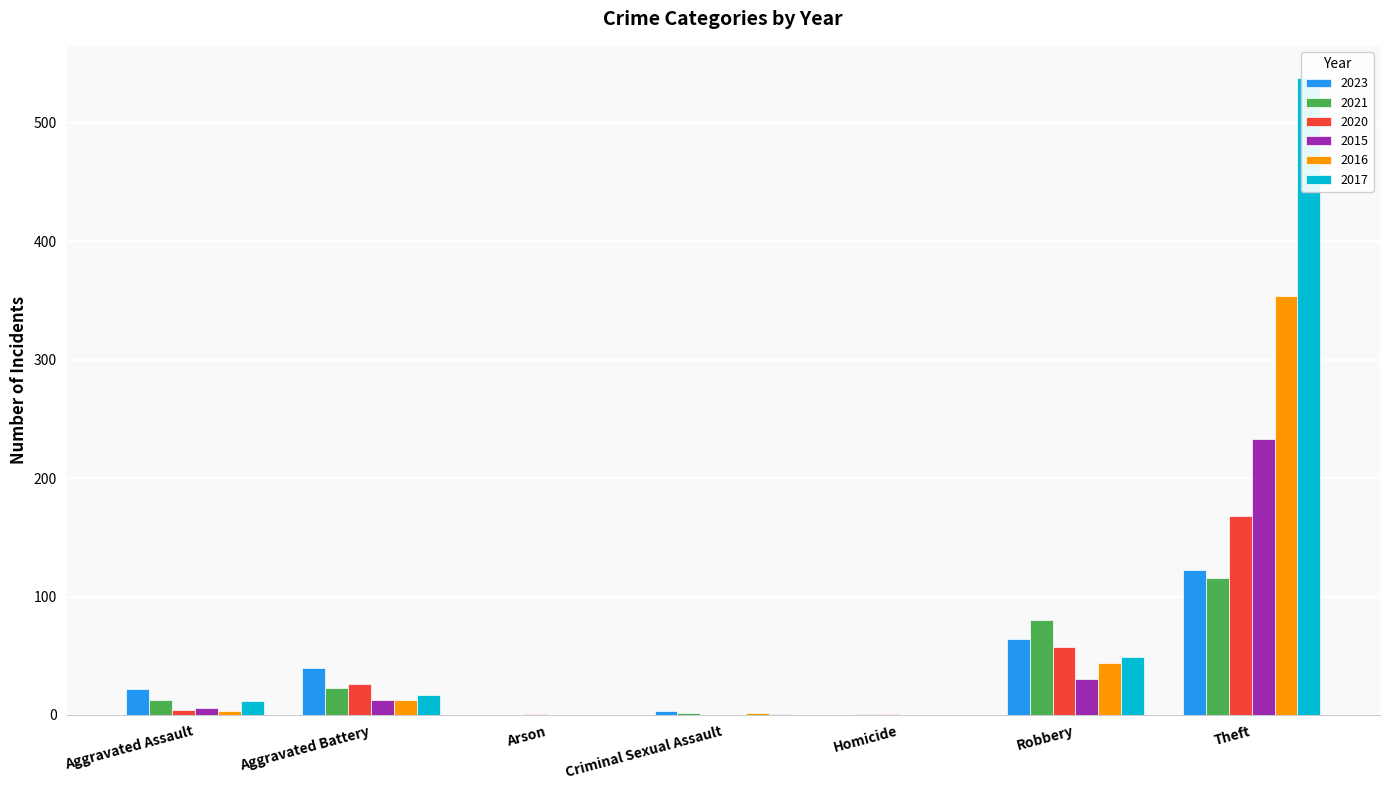

Which series has the largest range (max minus min)?

2017